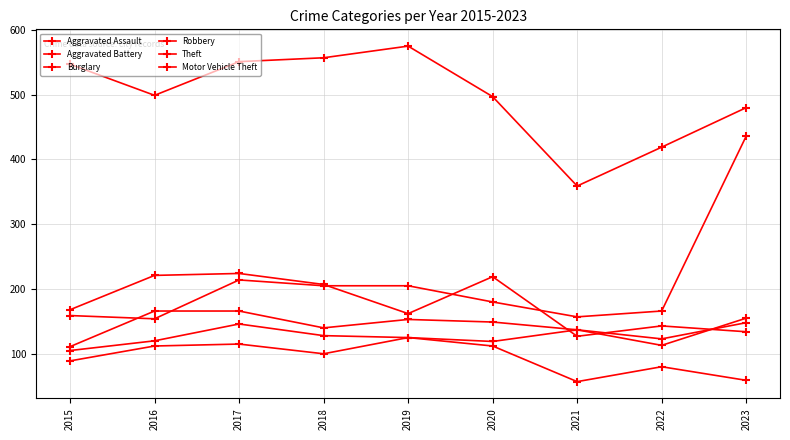

Count the number of data series in this chart.

6